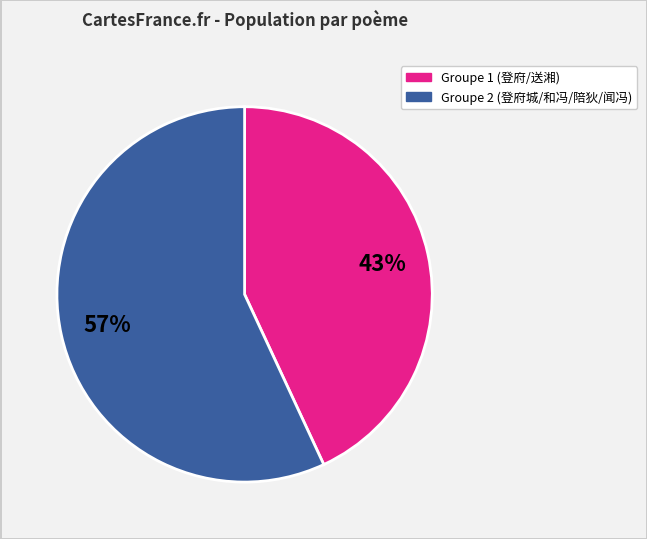

To the nearest percent, what is the difference between the largest and smallest slice percentages?

14%